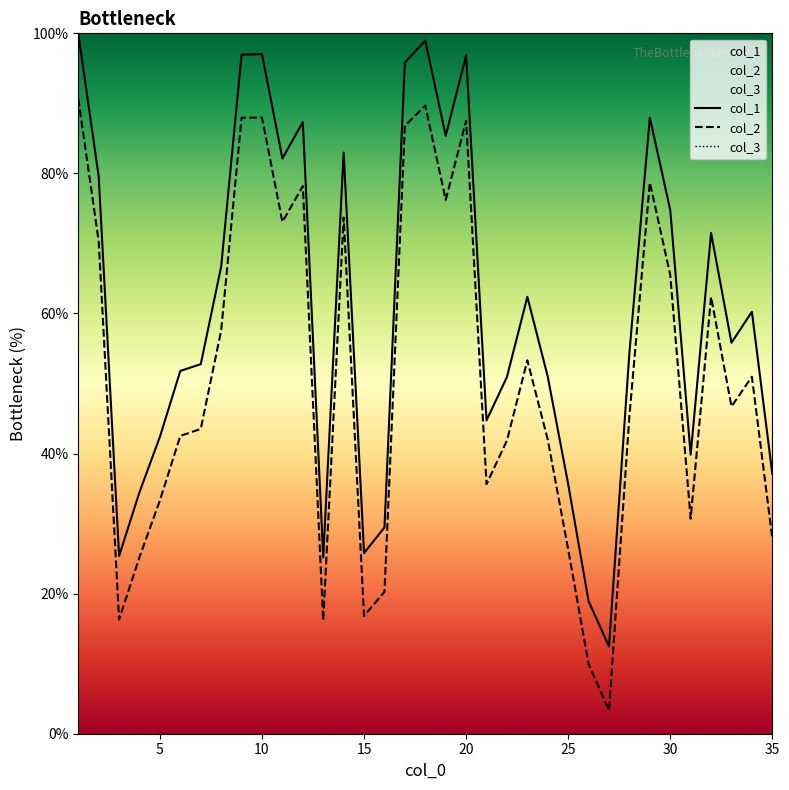

Is it true that col_2 equals 14.5 at 25?

False